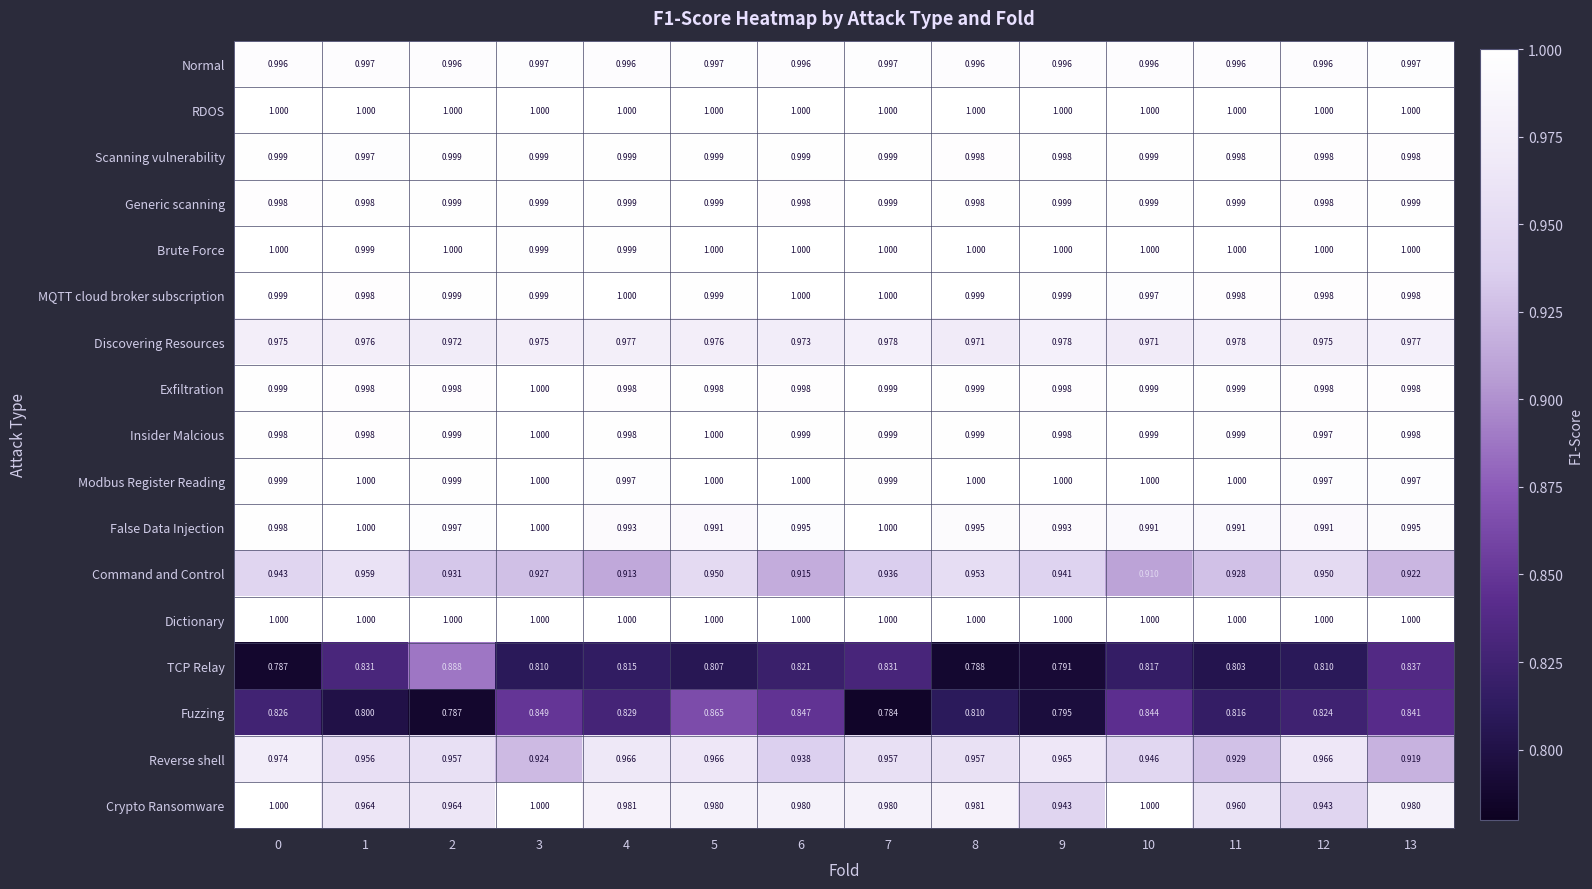

At which category is the sum across all series the highest?

5